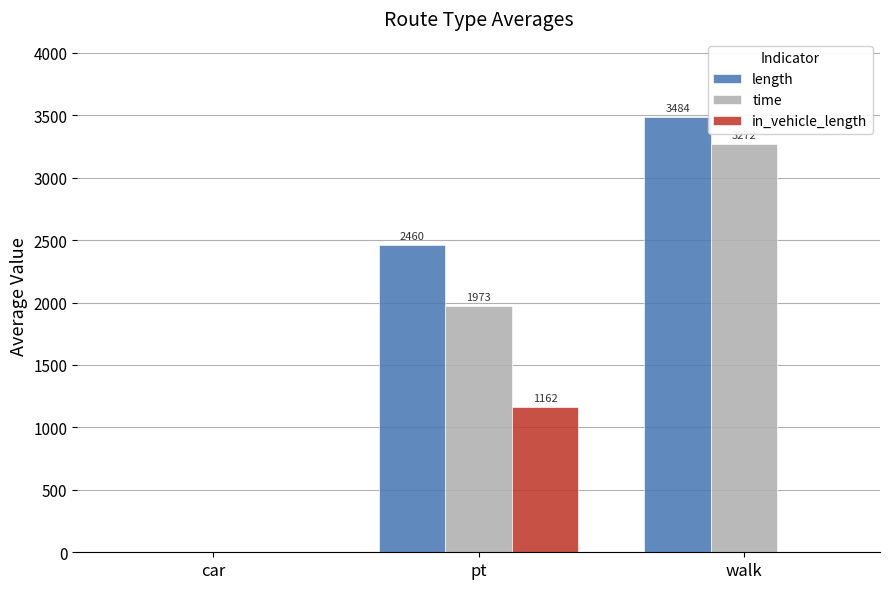

Is the value of time at walk greater than the value of in_vehicle_length at walk?

Yes